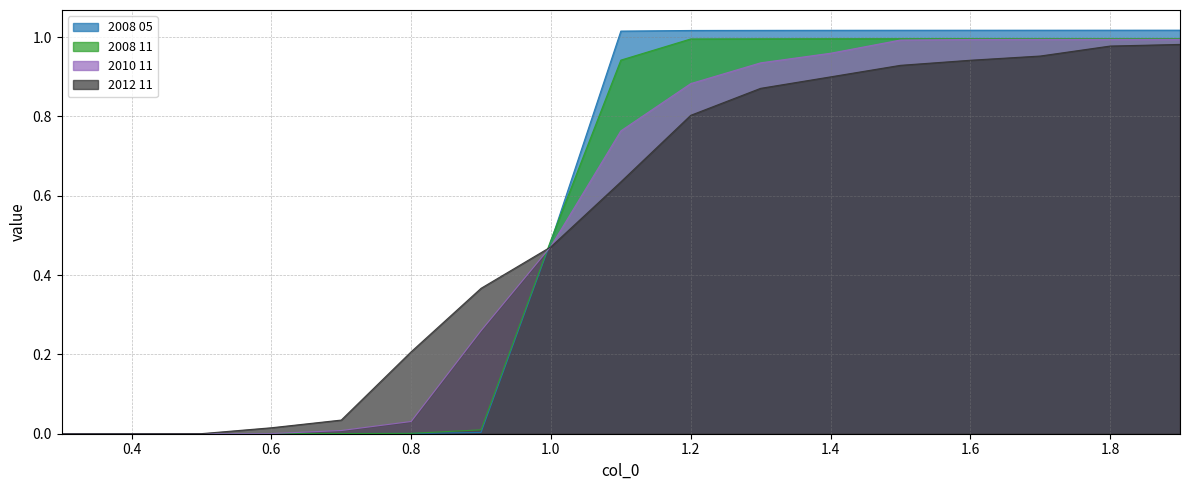

True or false: 2012 11 has a value of 0.3 at 1.2.

False